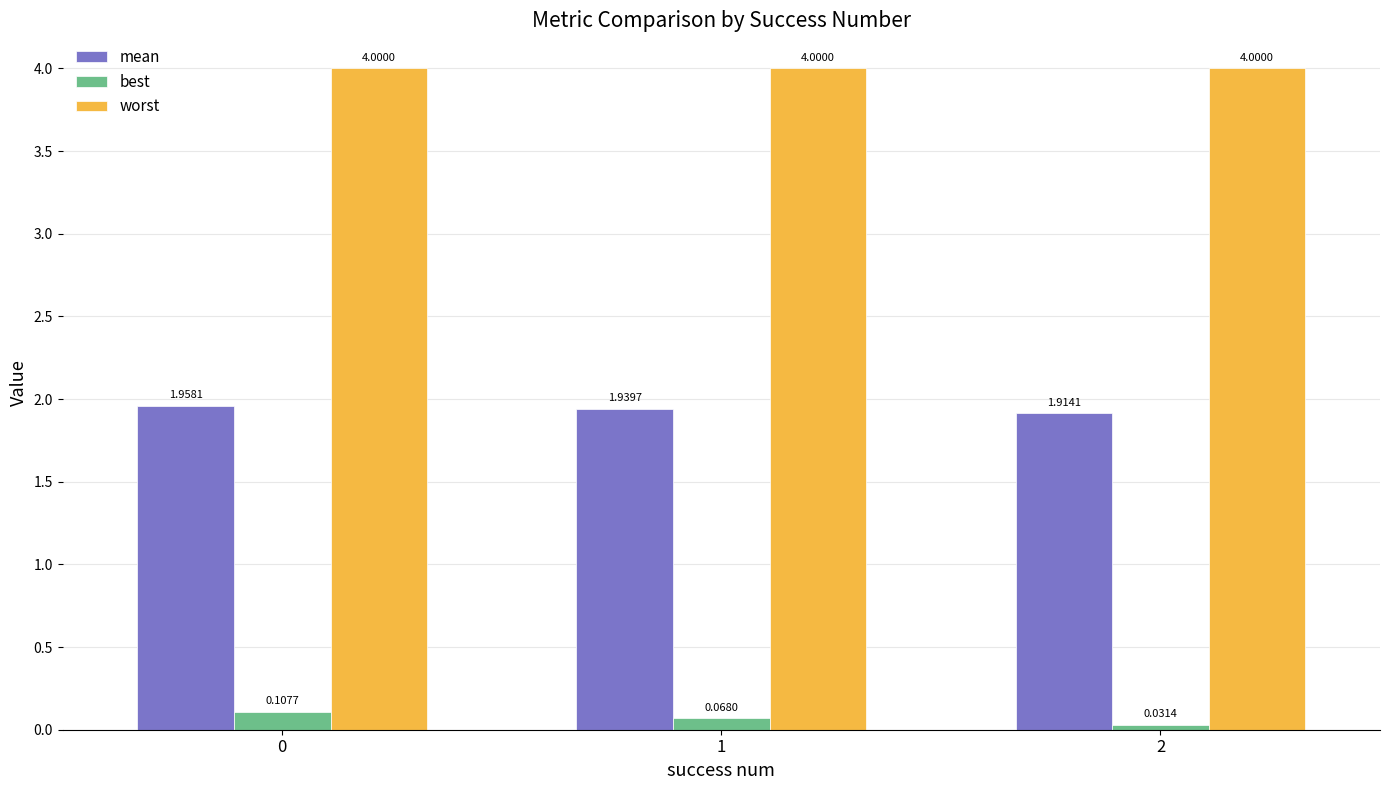

Rank the series by their average value, from lowest to highest.

best, mean, worst